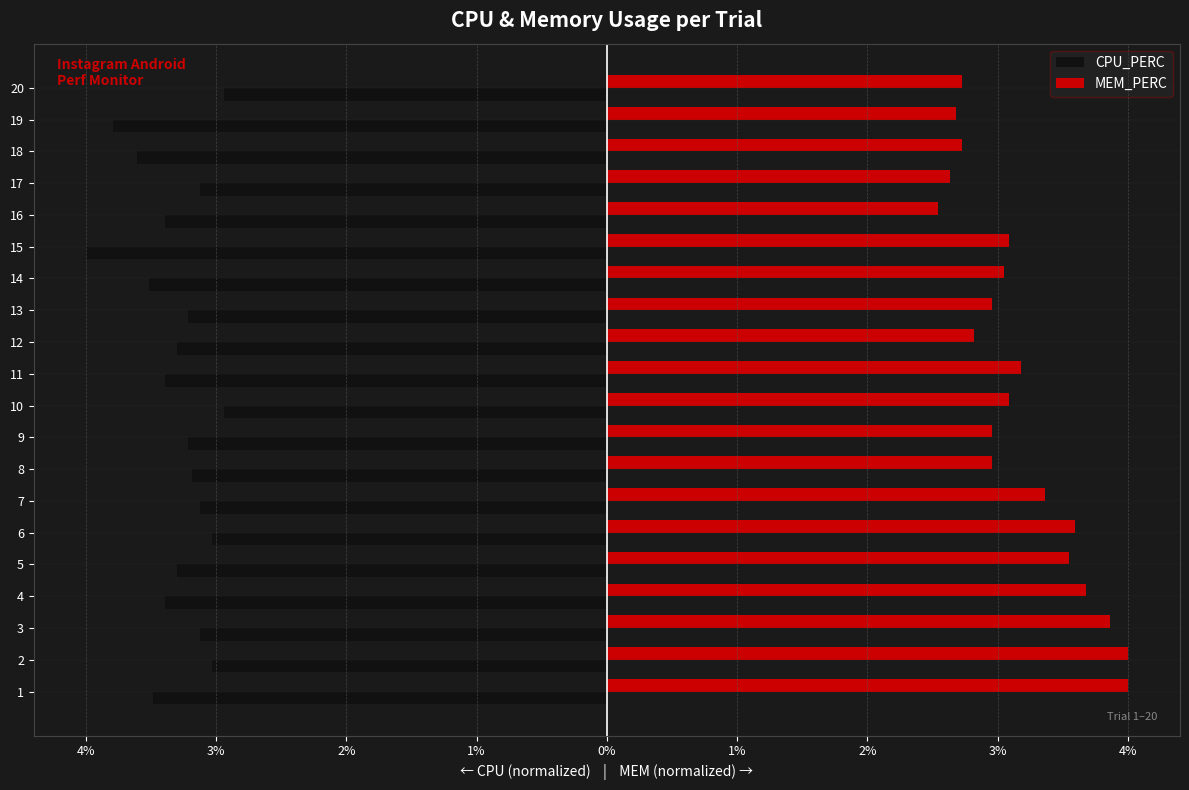

What are all the series names shown in the legend?

CPU_PERC, MEM_PERC